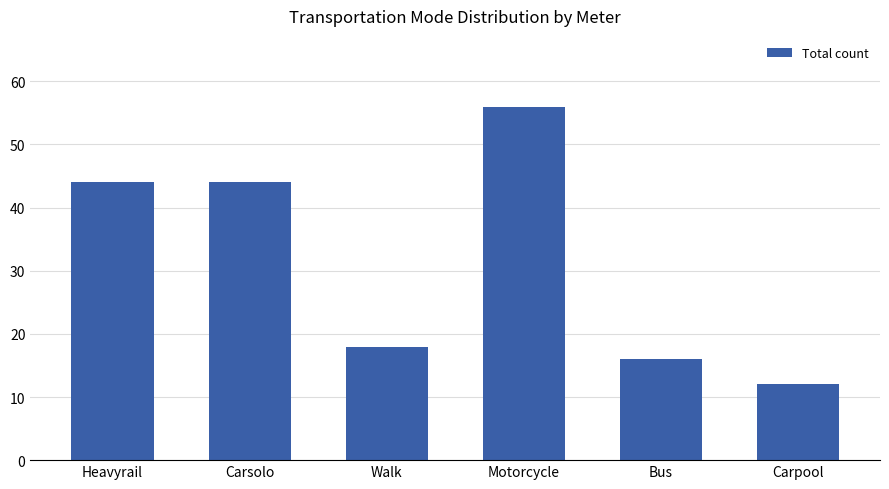

What is the value of the 3rd bar from the left?

18